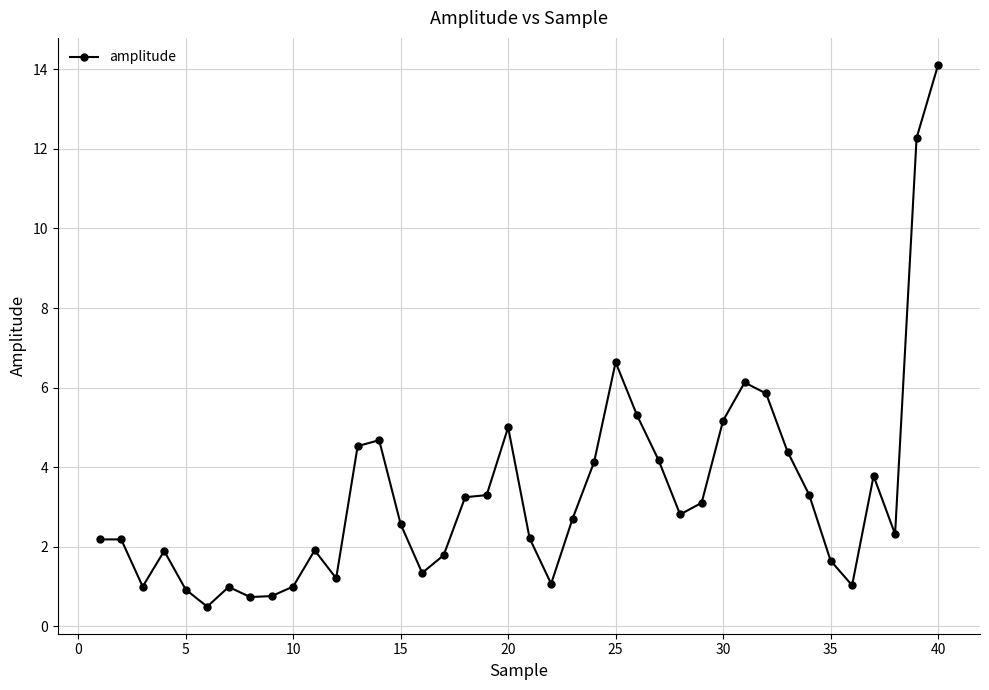

What is the value of the 15th point from the left?

2.6